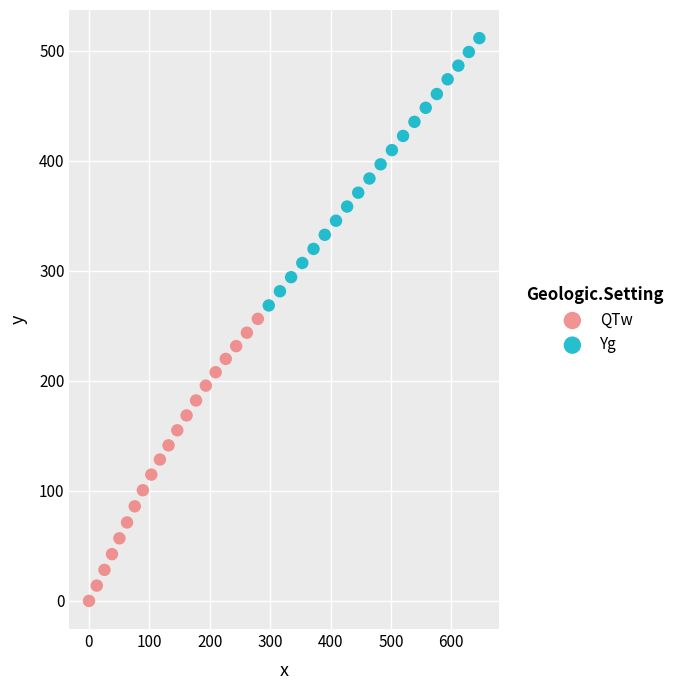

Which series has the widest spread of Y values?

QTw